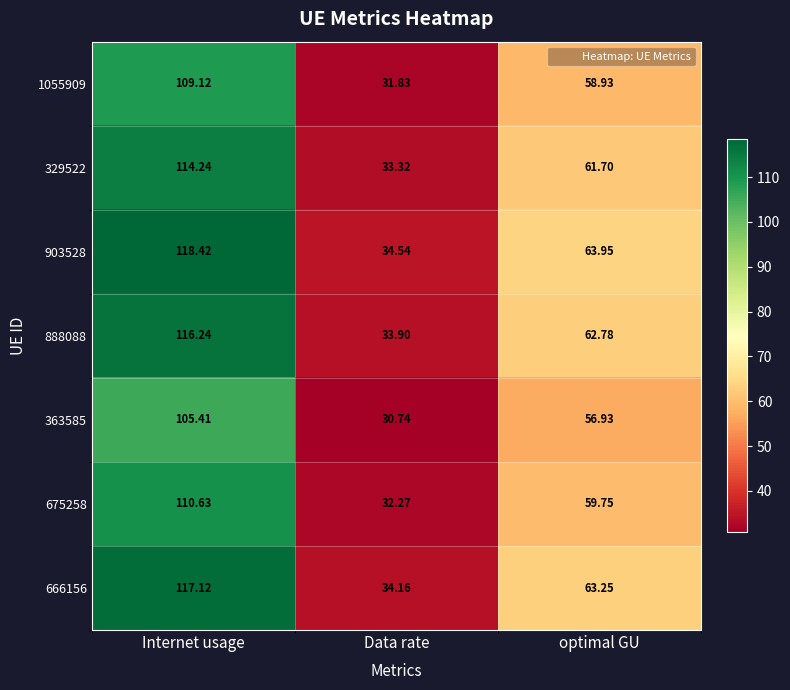

What is the difference between the highest and lowest values at Internet usage?

13.0